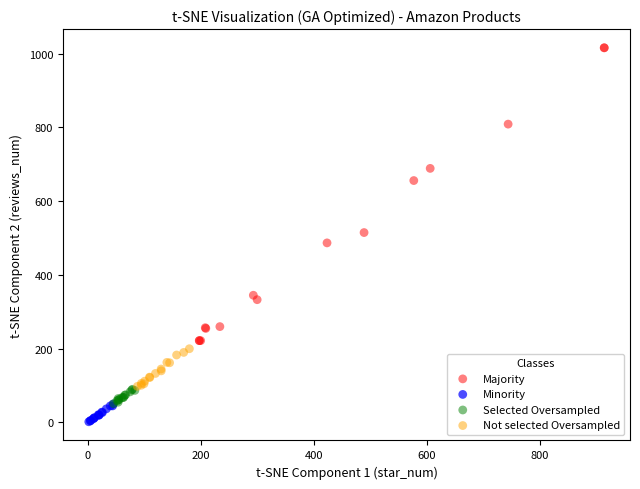

Which series contains the highest Y value?

Majority